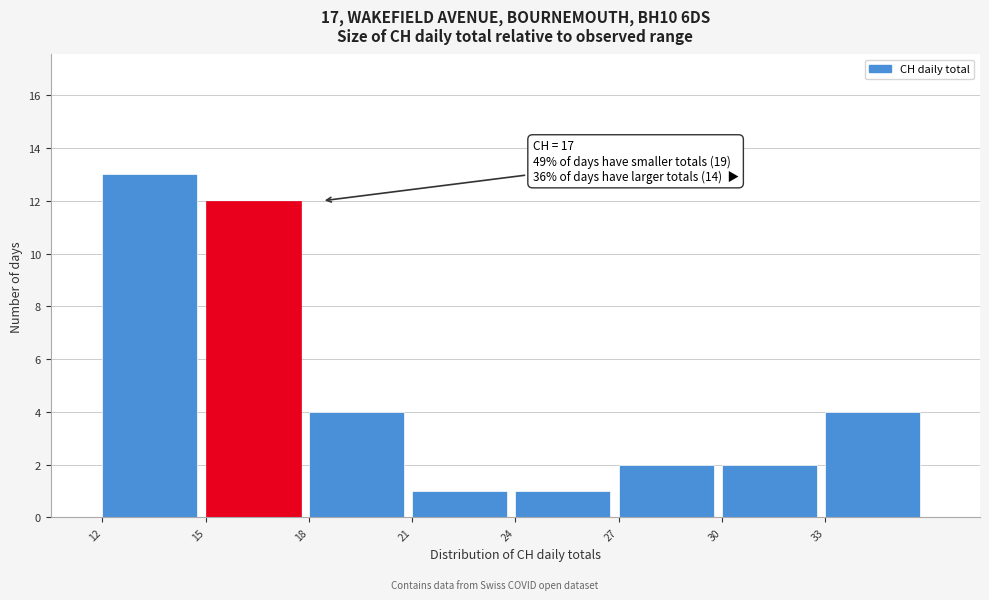

Which range on the x-axis has the tallest bar?

12 to 15